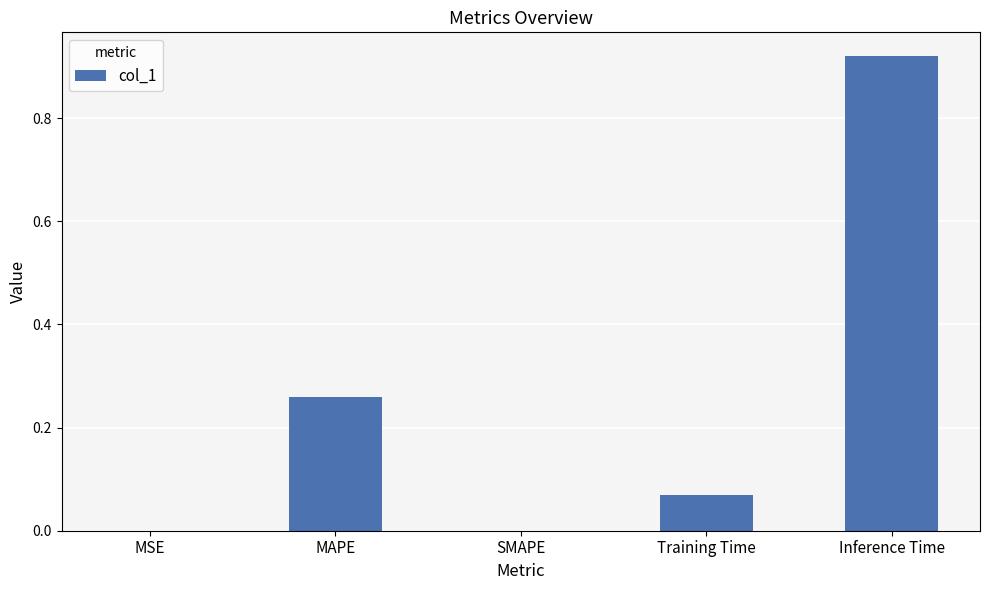

Which category has the highest value across all series?

Inference Time